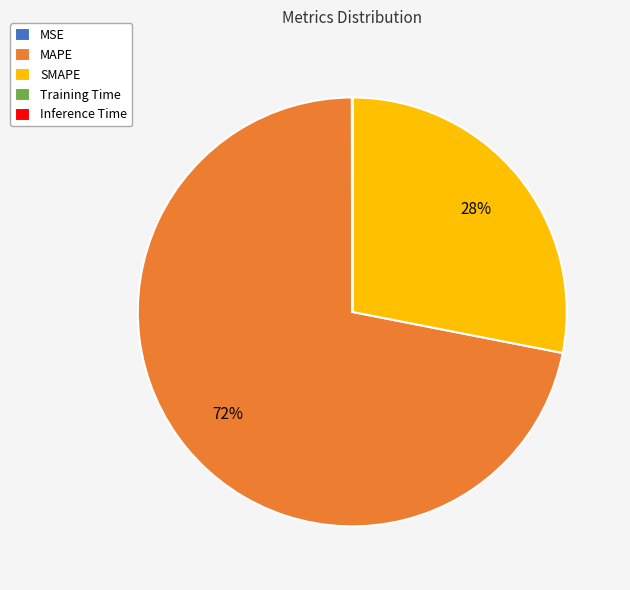

What is the largest slice in the pie chart?

MAPE